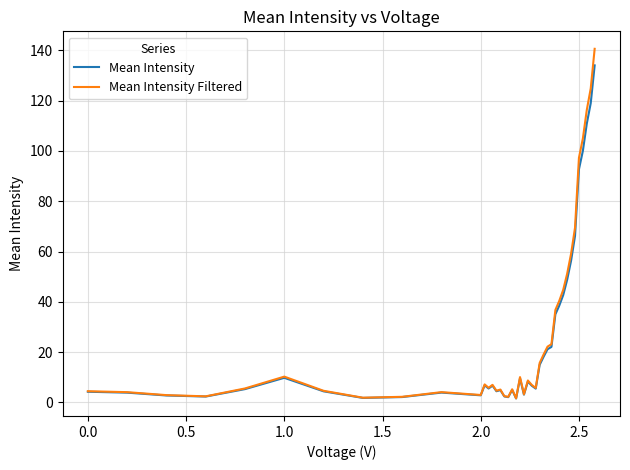

Rank the series by their maximum value, from highest to lowest.

Mean Intensity Filtered, Mean Intensity